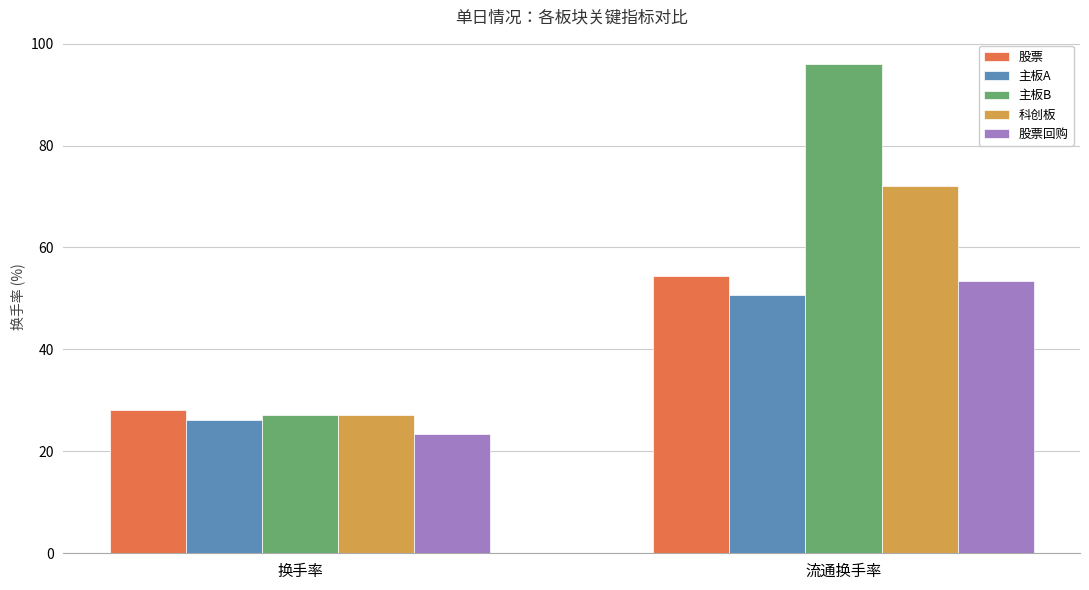

List the series in order of their peak value, lowest first.

主板A, 股票回购, 股票, 科创板, 主板B